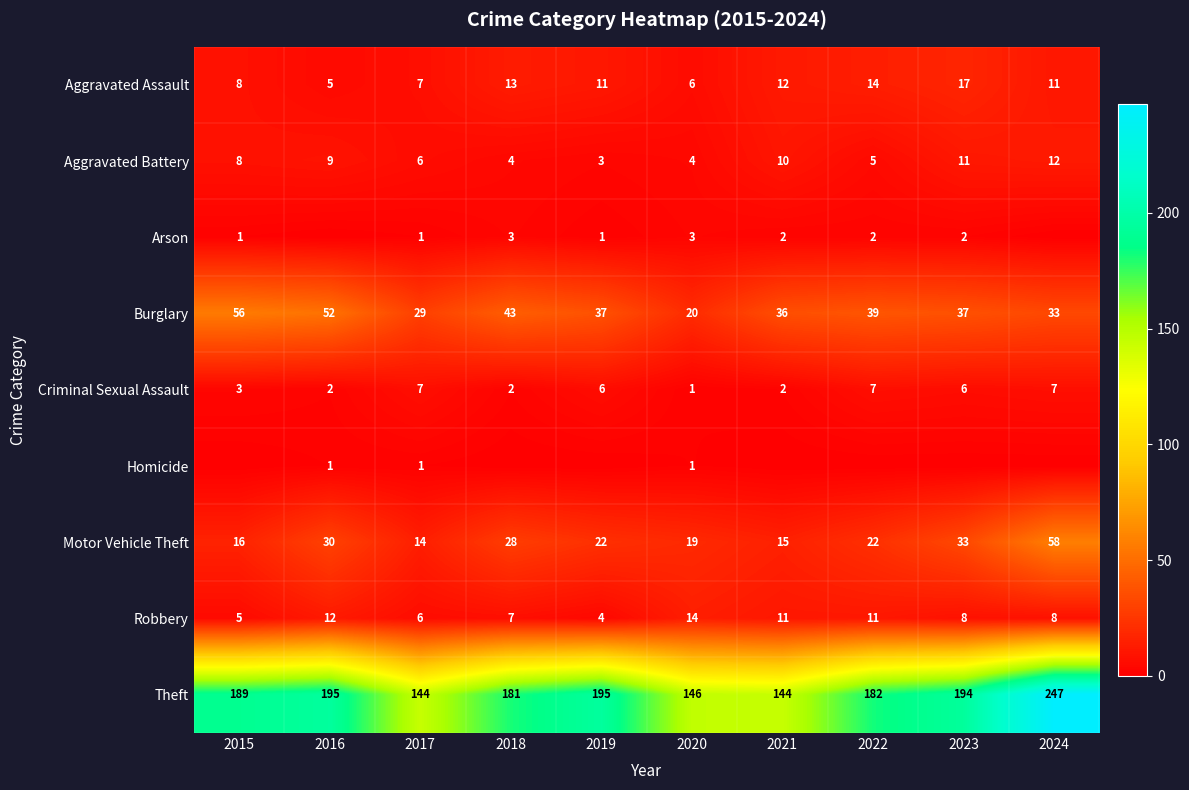

True or false: Motor Vehicle Theft has a value of 15 at 2021.

True